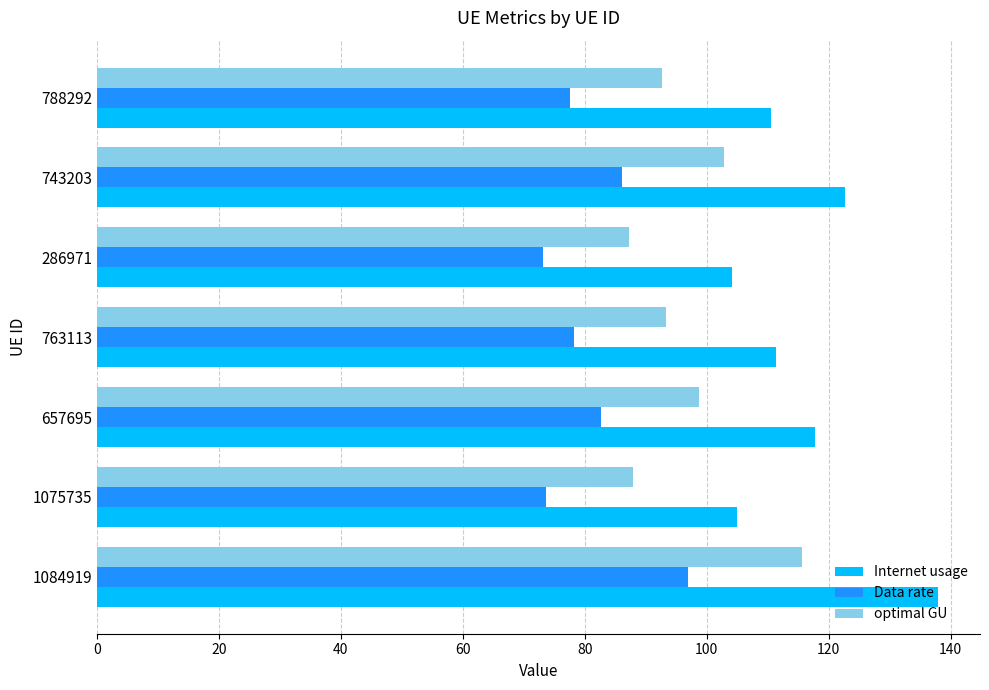

Which series has the widest spread of values?

Internet usage